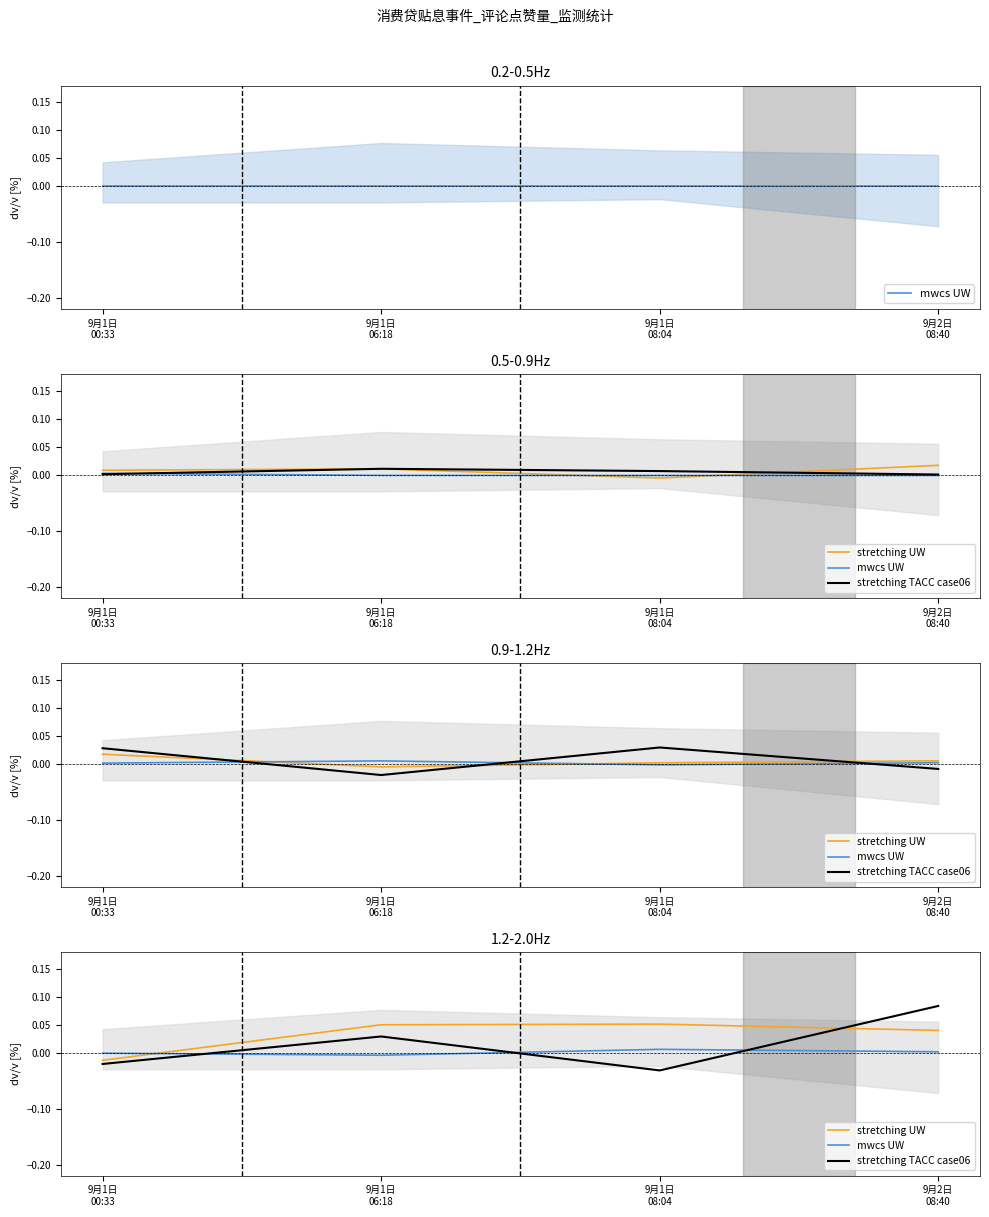

What position from the right is 9月2日
08:40?

1